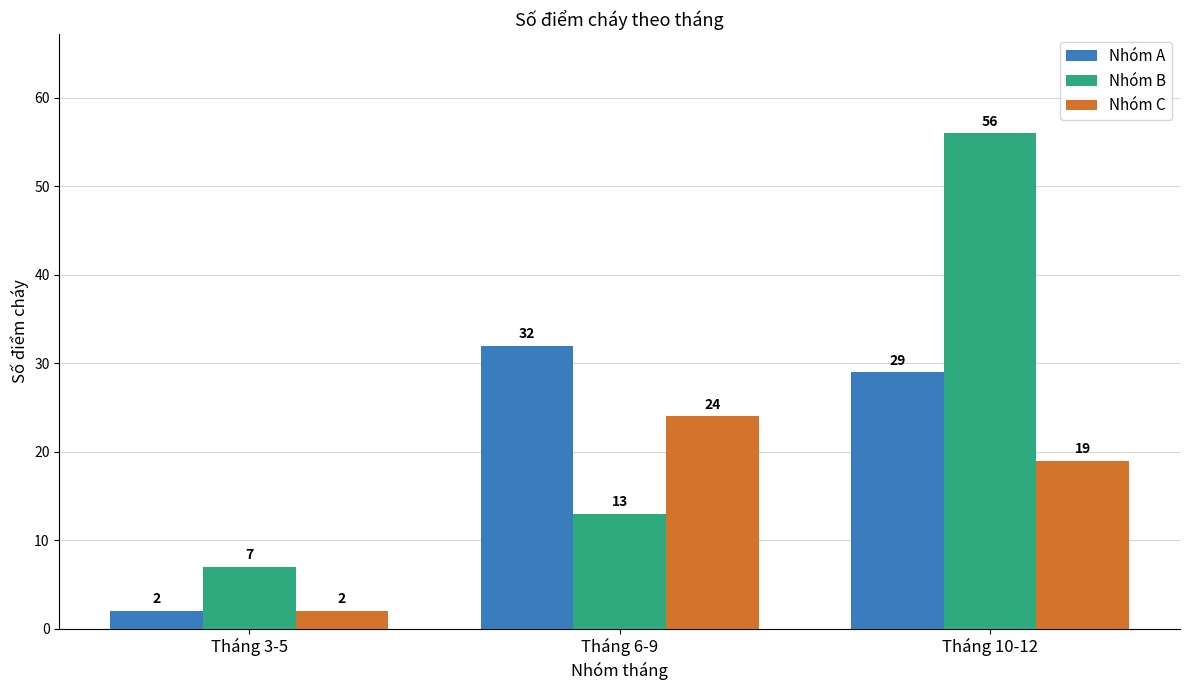

What is the highest value of the Nhóm A series?

32